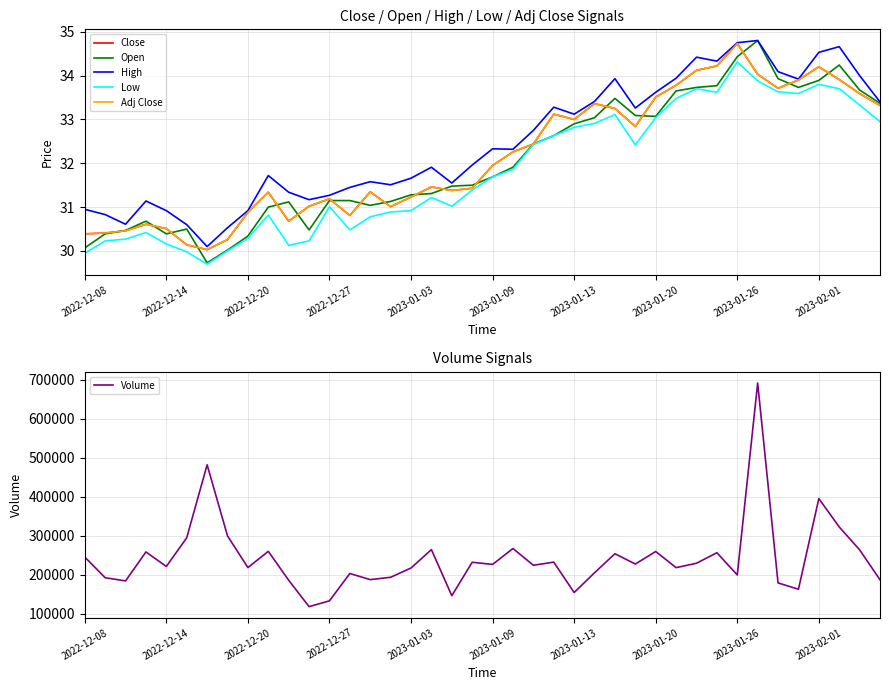

Where is Low nearest to the value 32?

21